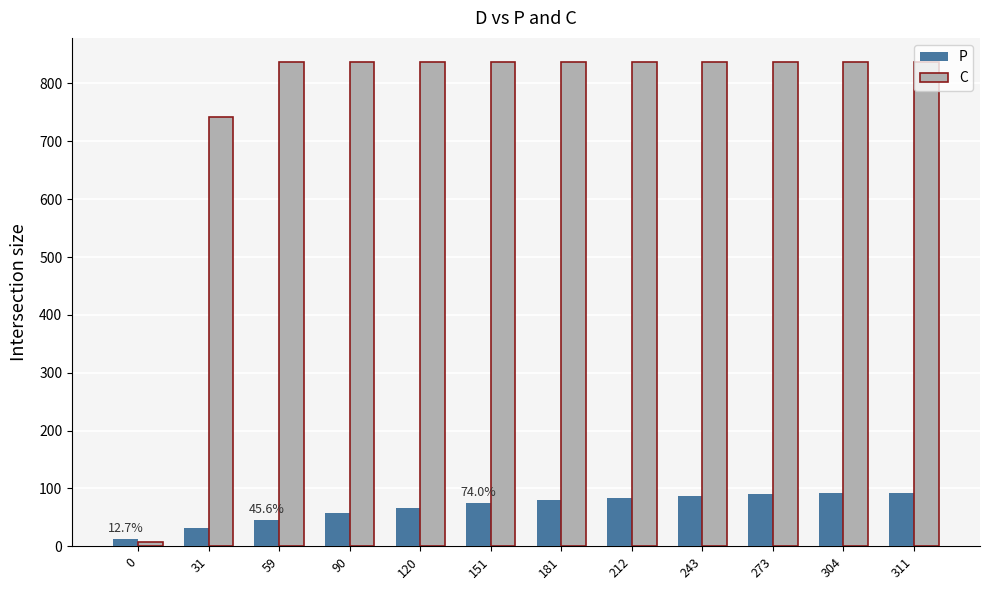

List the series in order of their peak value, highest first.

C, P